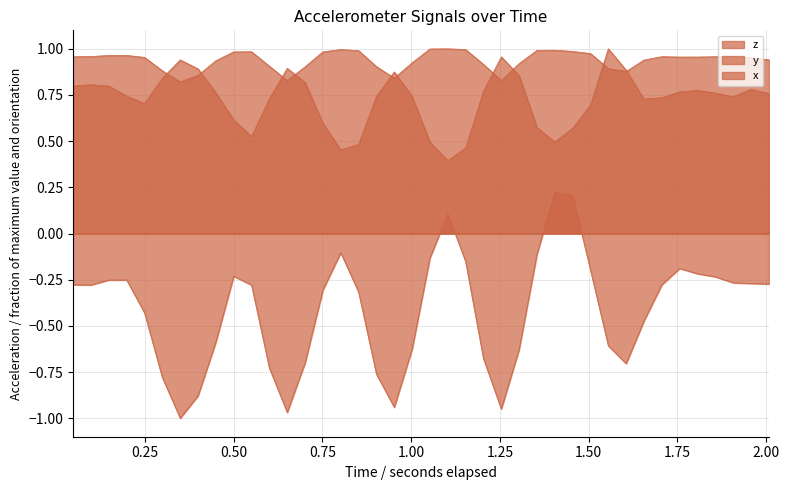

How many lines are shown in the chart?

3